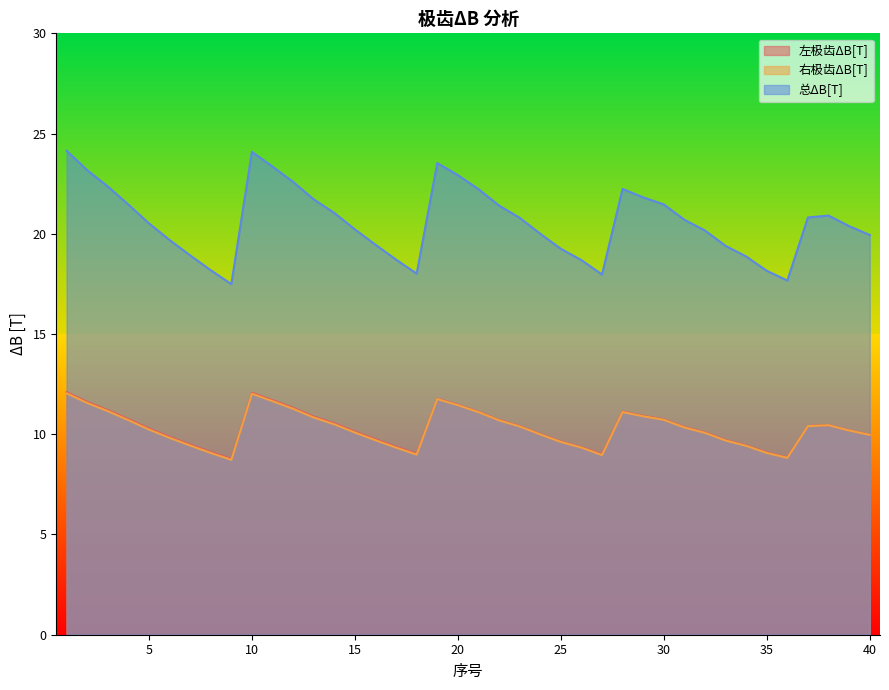

Is the value of 左极齿ΔB[T] at 22 greater than the value of 右极齿ΔB[T] at 16?

Yes